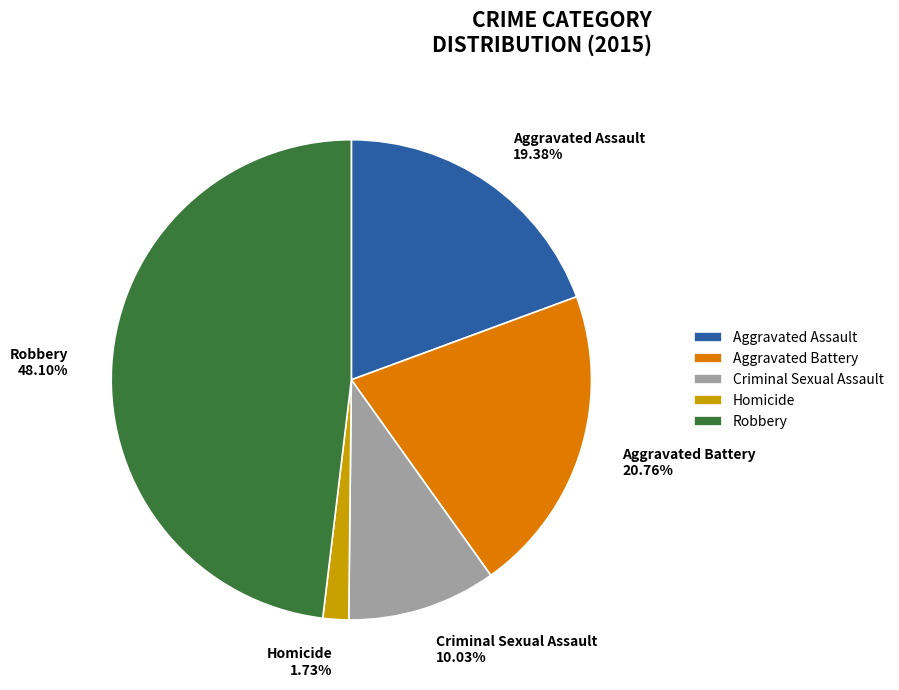

To the nearest percent, what portion does Aggravated Battery represent?

21%